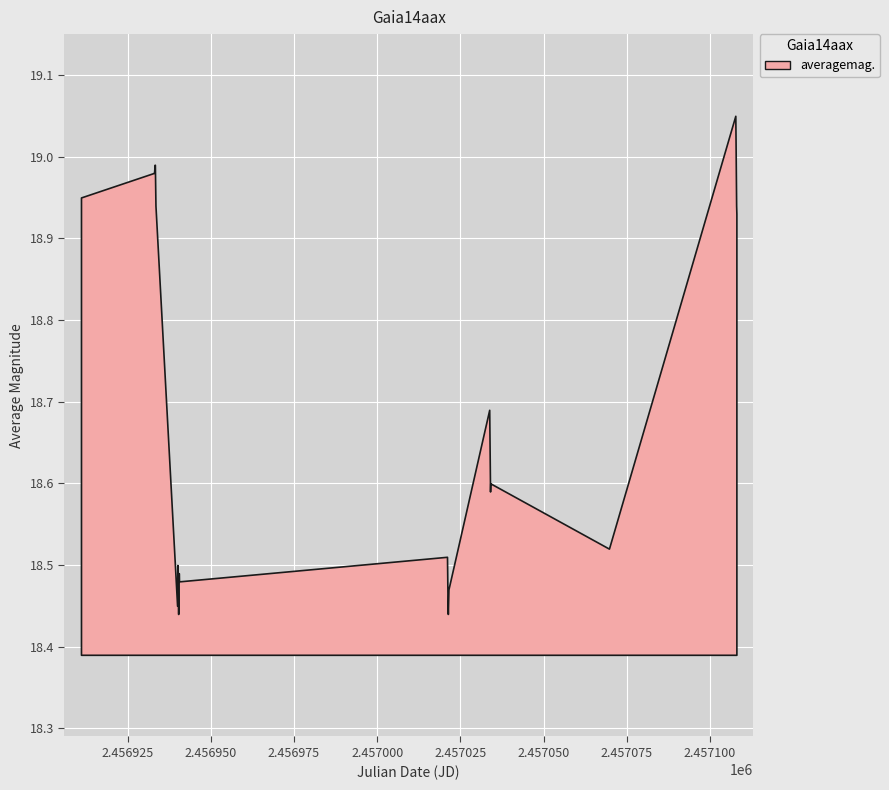

What is the difference between the second highest and second lowest values?

0.6